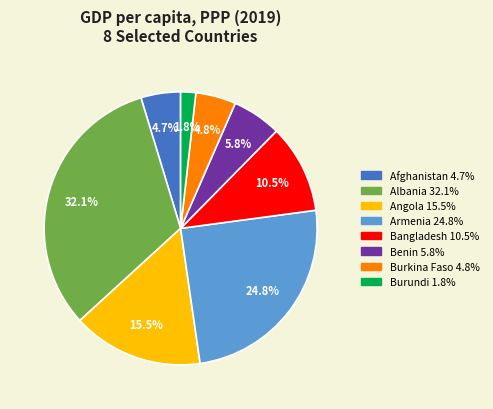

Does any single category account for the majority?

No